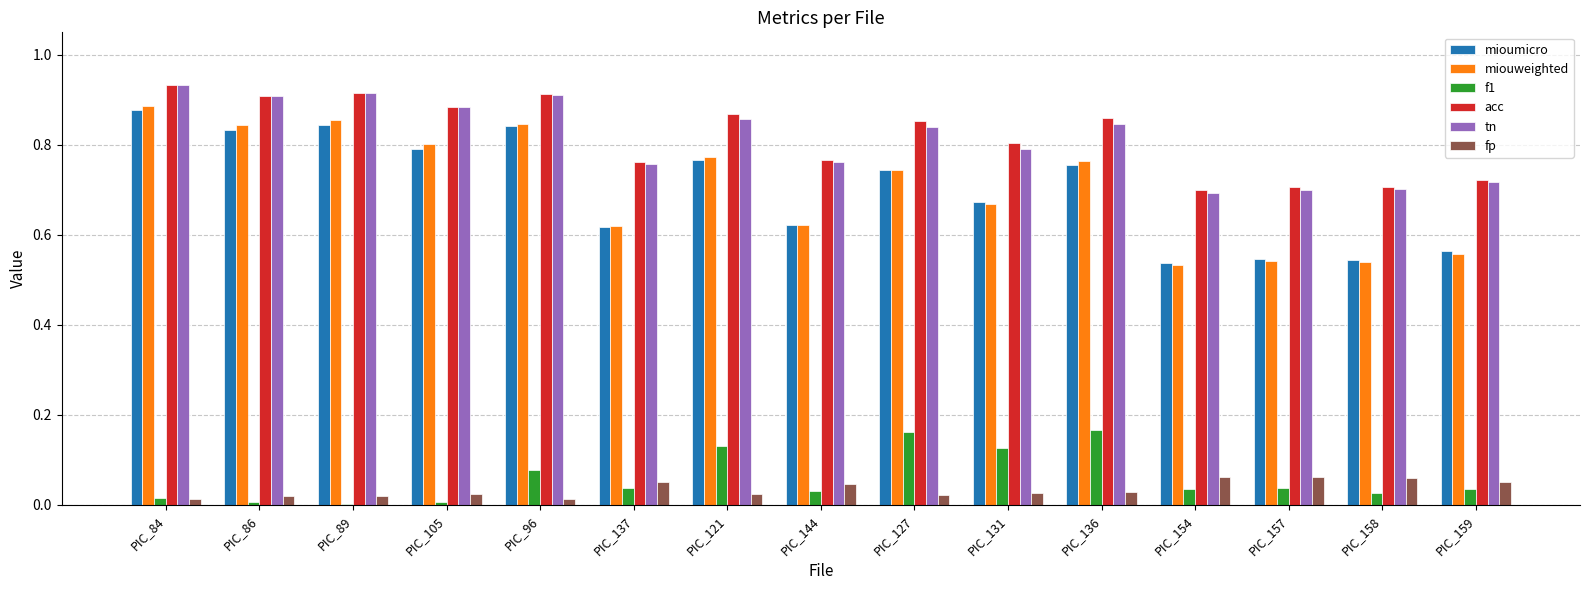

Which series changed the most between PIC_84 and PIC_154?

miouweighted